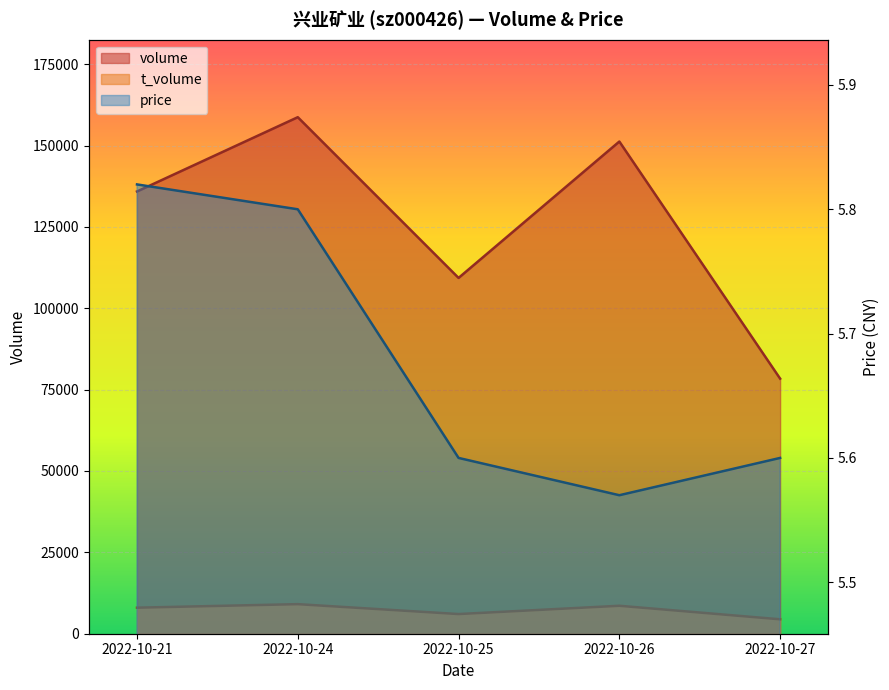

What is the lowest value of the price series?

5.6